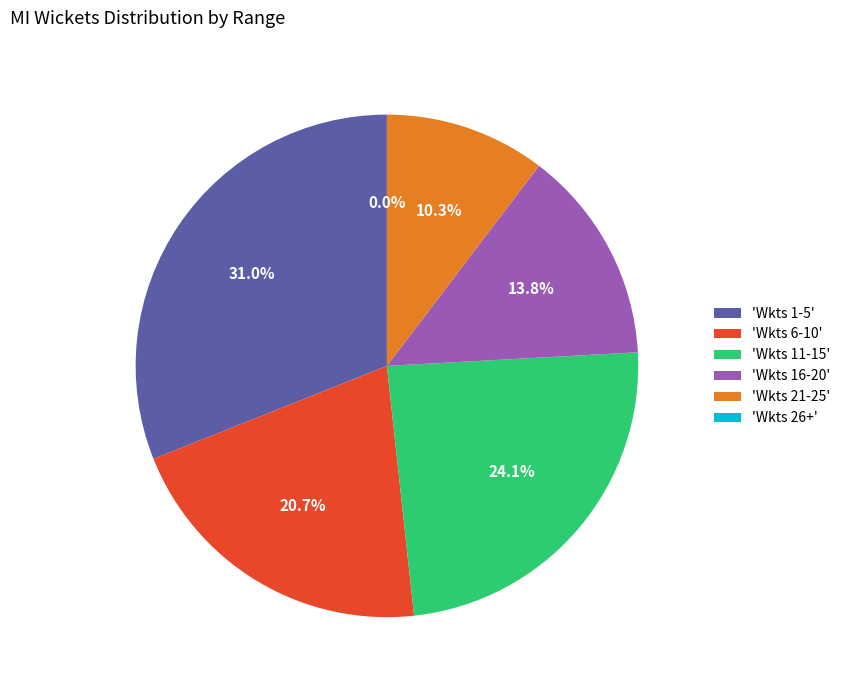

Does any single category account for the majority?

No